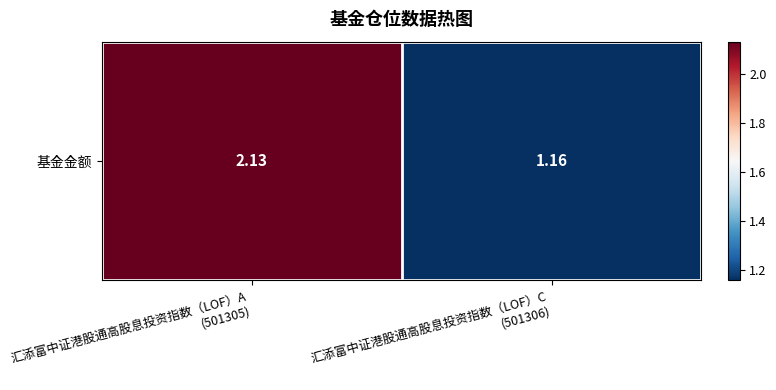

What is the minimum value shown in the chart?

1.2